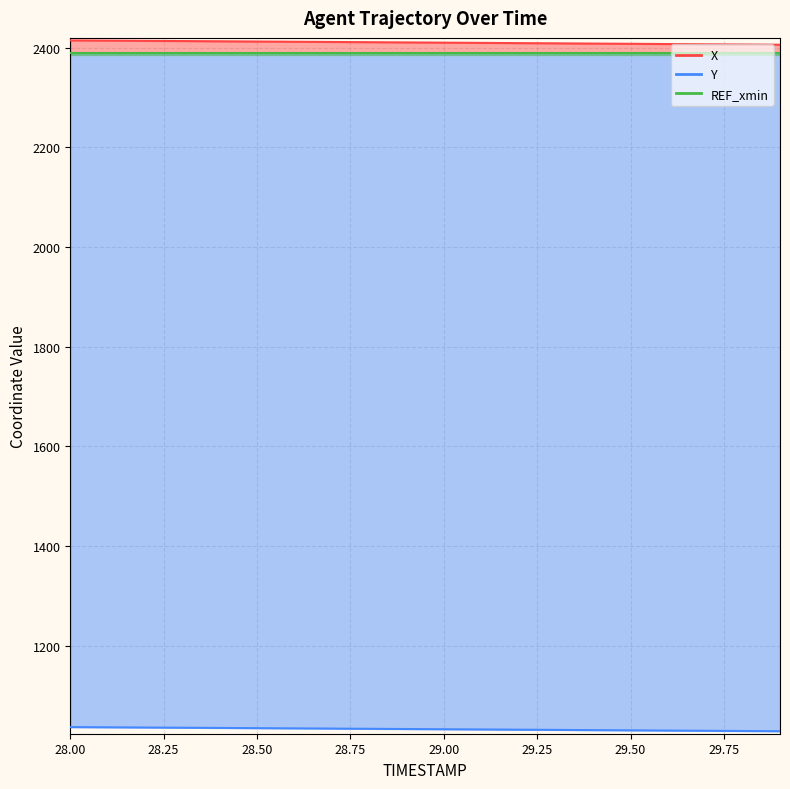

What is the difference between the X values at 28.7 and 29.5?

3.7